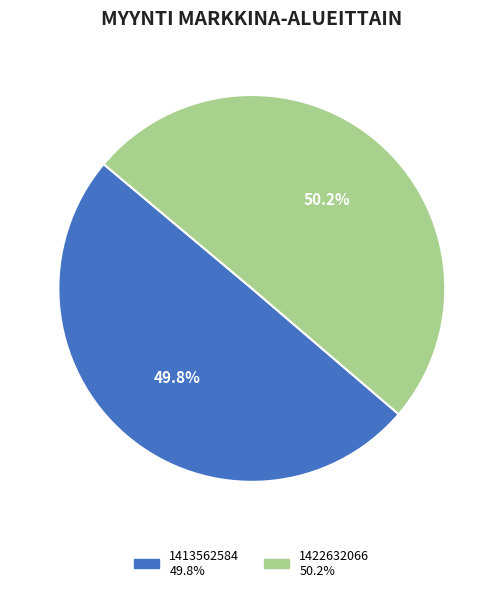

Is there a majority slice in this chart?

Yes